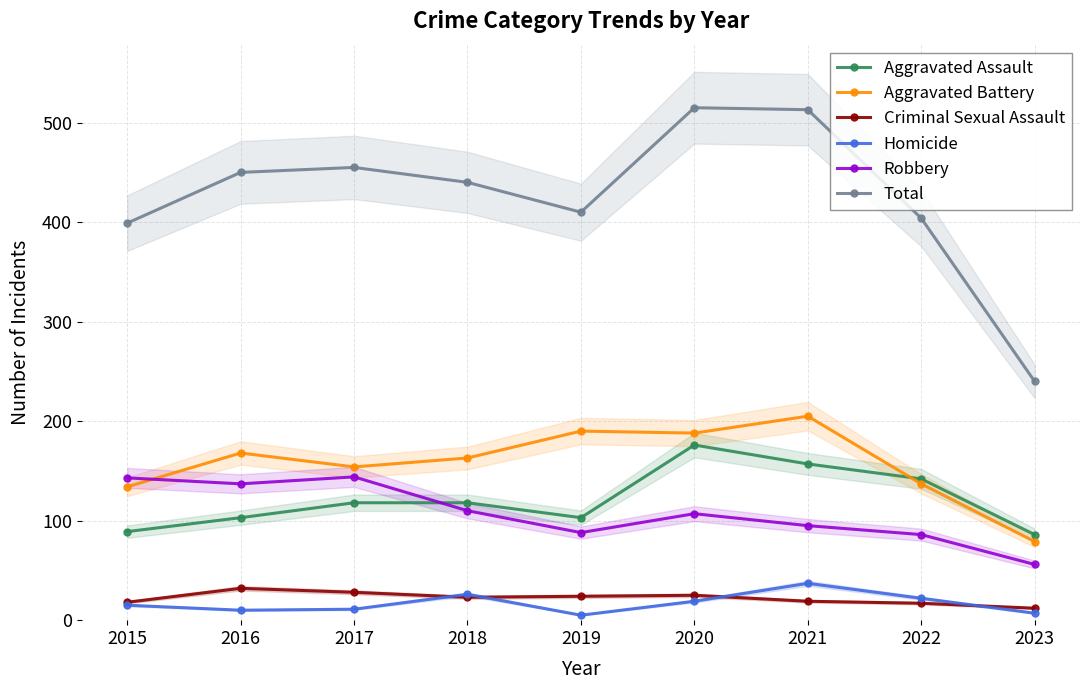

Which has a higher value, 2019 or 2022?

2022